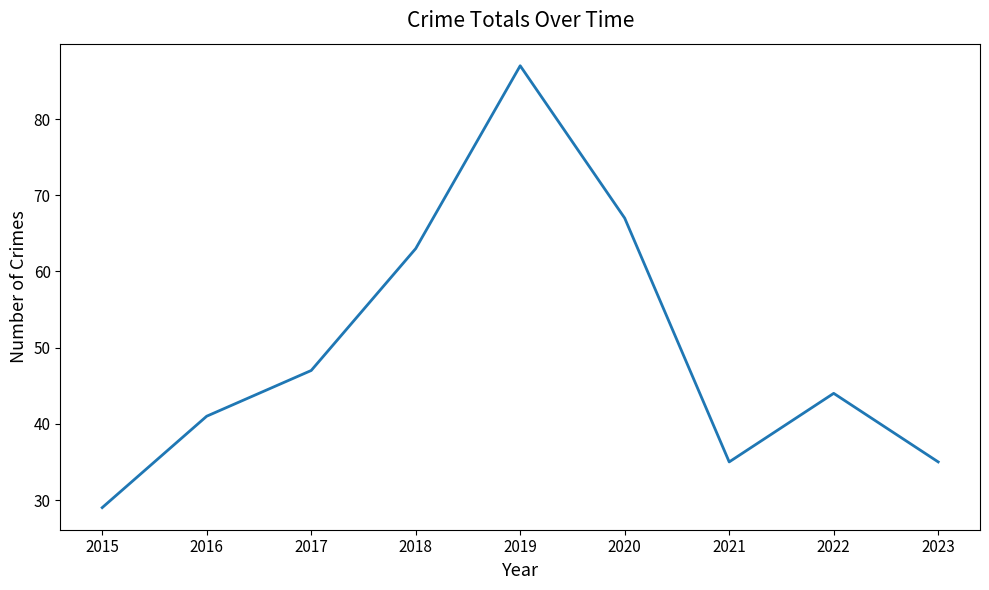

Where is the first local minimum?

2021